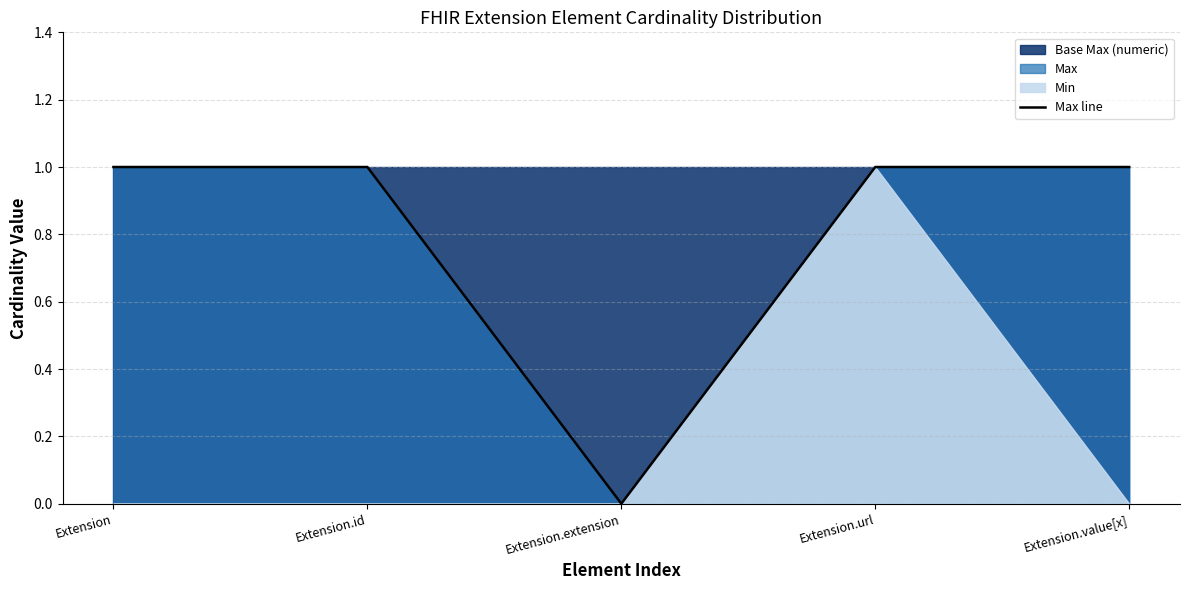

List the labels in order of value, largest first.

Extension, Extension.id, Extension.url, Extension.value[x], Extension.extension